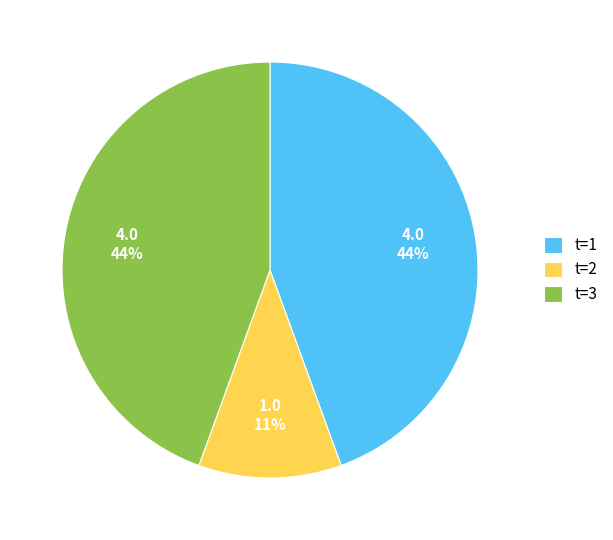

To the nearest percent, what is the difference between the largest and smallest slice percentages?

33%